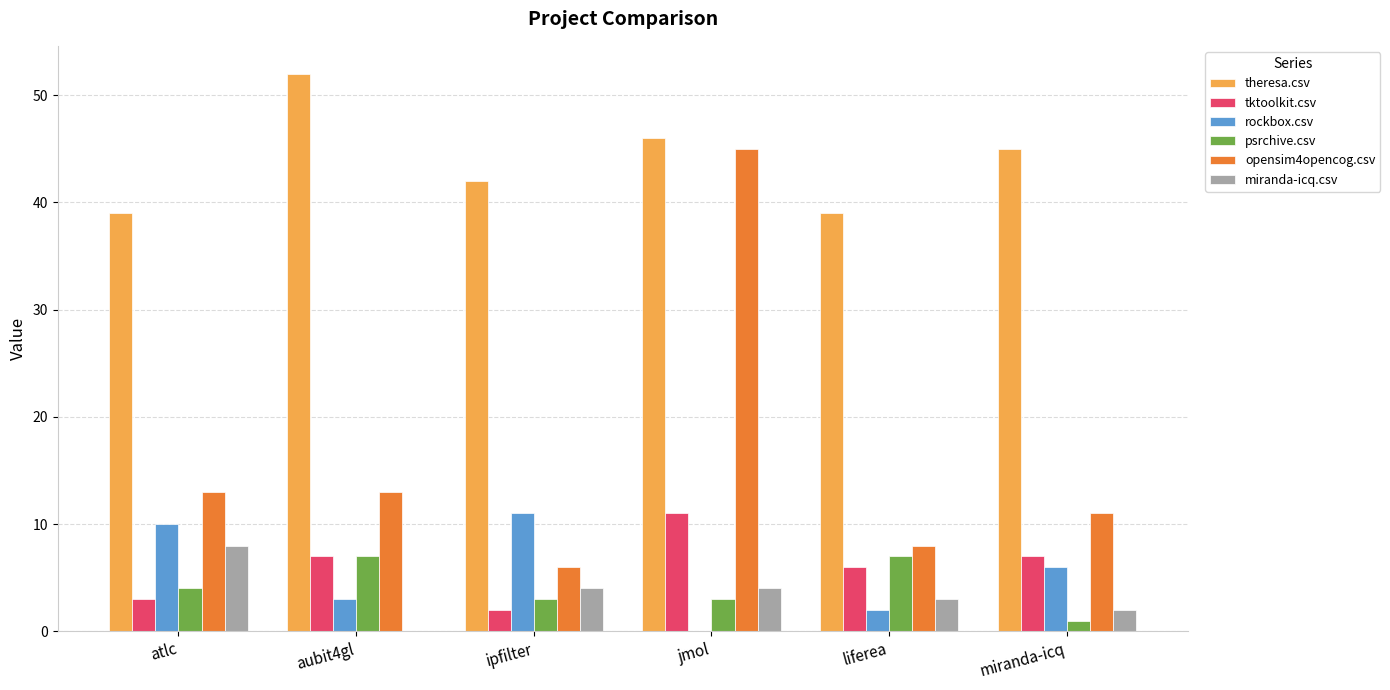

At which category does the chart reach its peak across all series?

aubit4gl